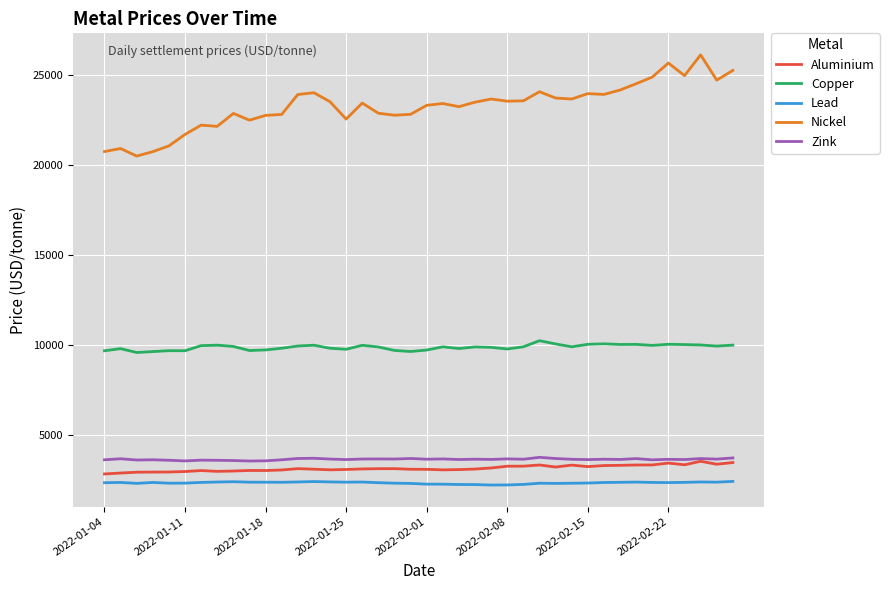

Does the chart display data point markers on the line(s)?

No